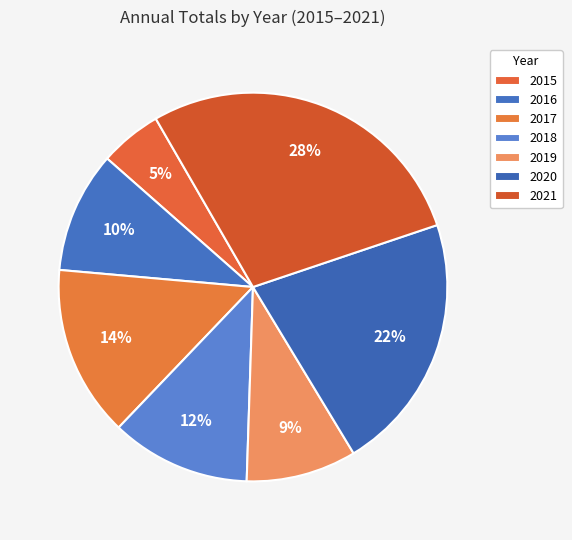

Approximately how many times larger is the value at 2015 compared to 2018?

0.4